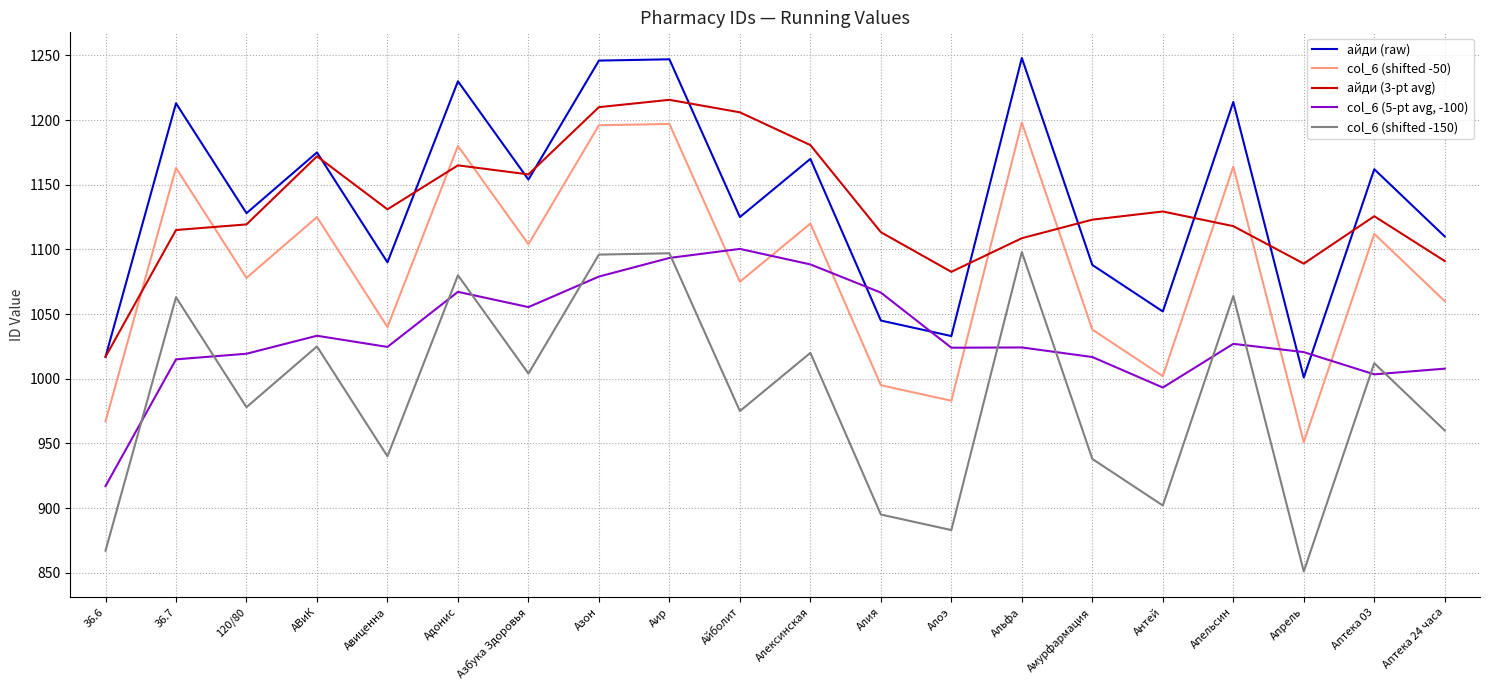

At which category is the sum across all series the highest?

Аир